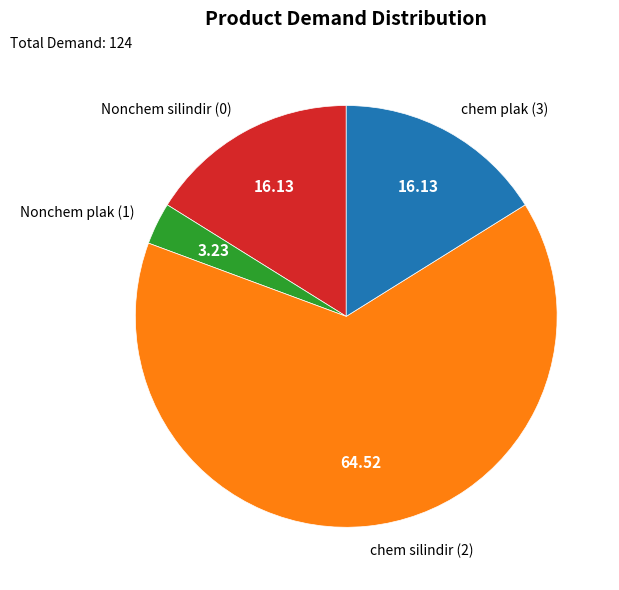

Between Nonchem plak (1) and chem plak (3), which is larger?

chem plak (3)